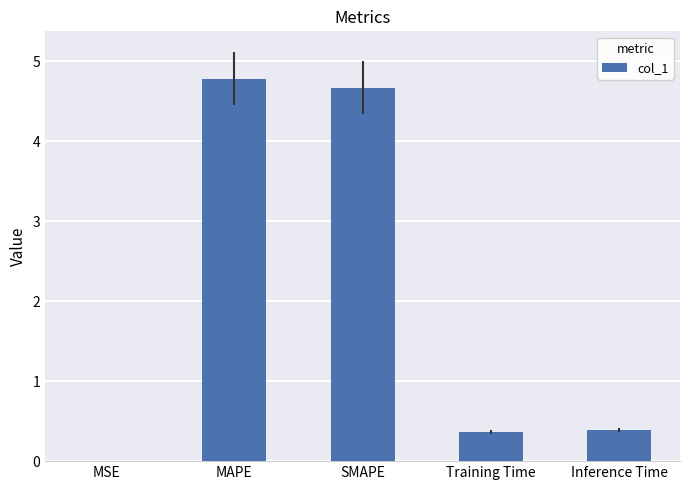

Which label corresponds to the largest value in the chart?

MAPE